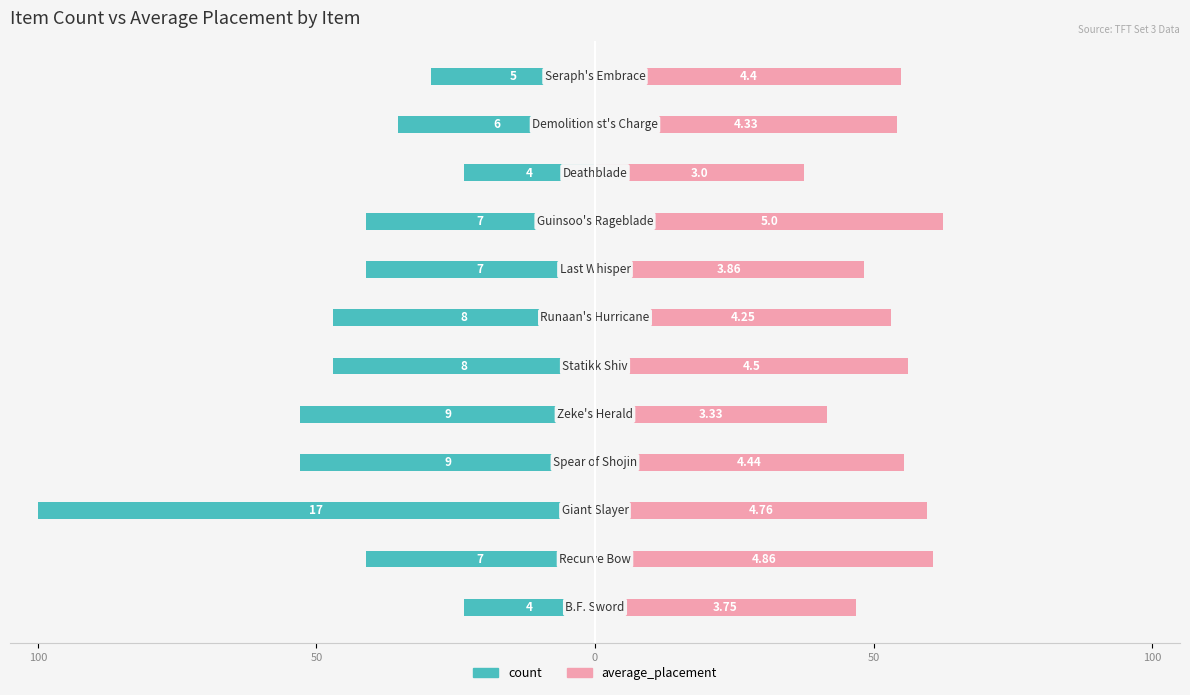

What are all the series names shown in the legend?

count, average_placement